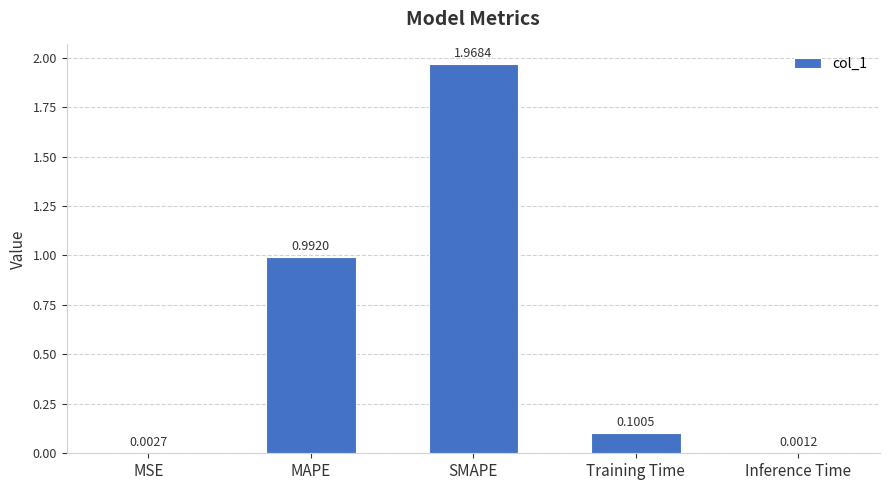

Count the number of data series in this chart.

1